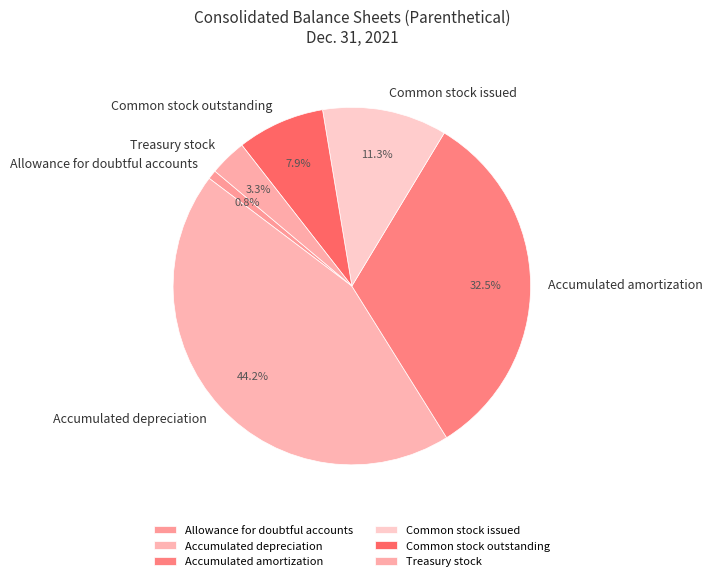

To the nearest percent, what percentage of the pie is Treasury stock?

3%